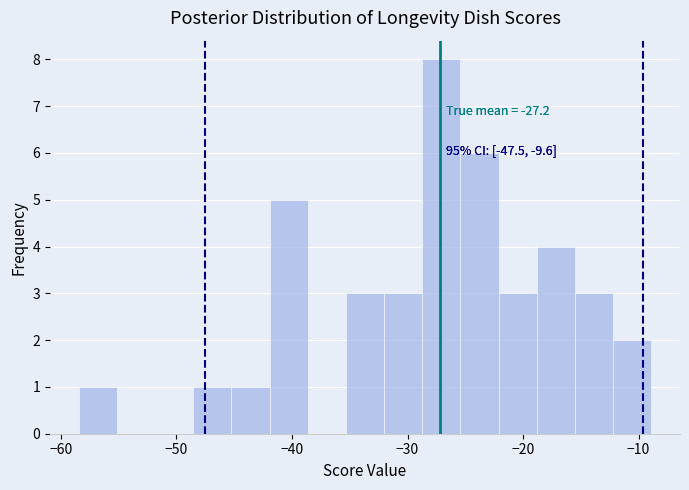

Around what value on the x-axis is the tallest bar? Give the approximate position of its centre, as read against the axis.

-27